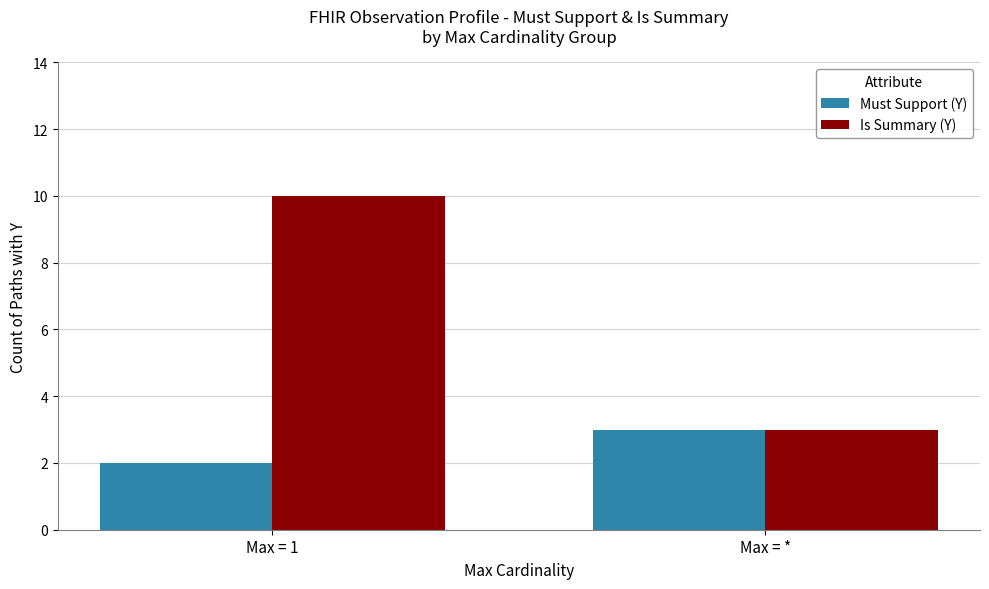

At which label is Must Support (Y) closest to 2?

Max = 1